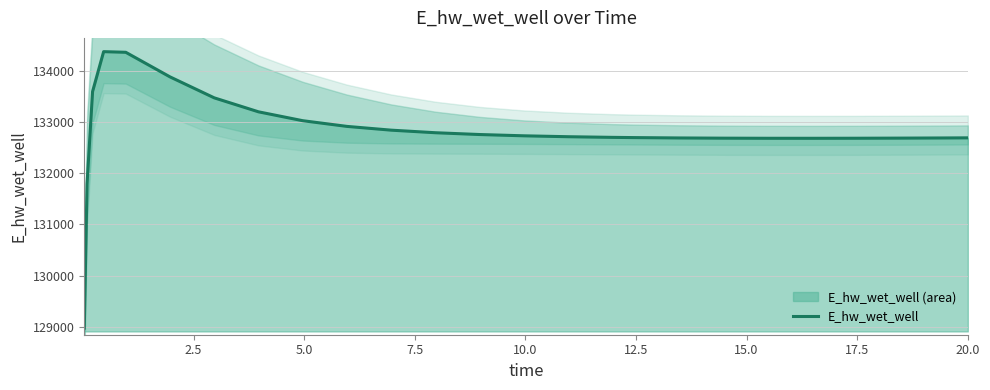

What is the maximum value shown in the chart?

134372.8